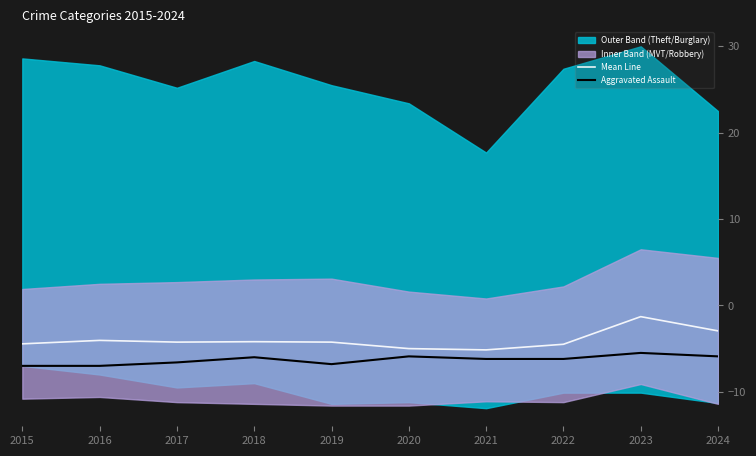

Is it true that Mean Line equals -4.2 at 2018?

True